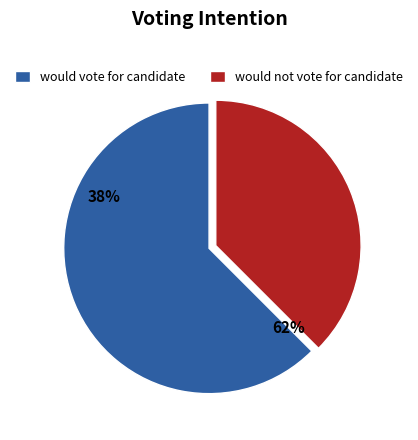

Is it true that would vote for candidate is 62% of the pie?

True